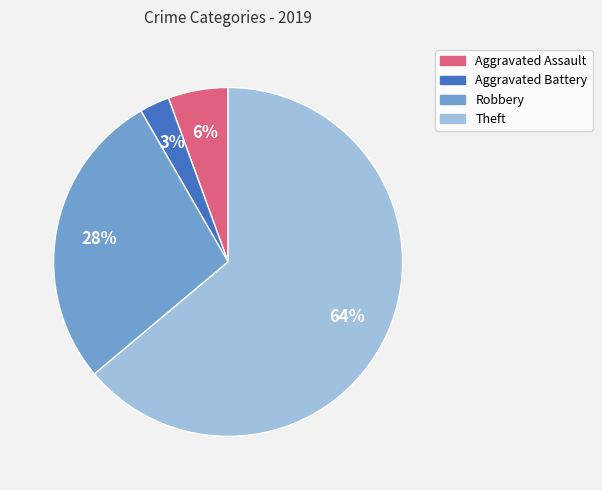

The Aggravated Assault slice represents 6% of the pie. True or false?

True